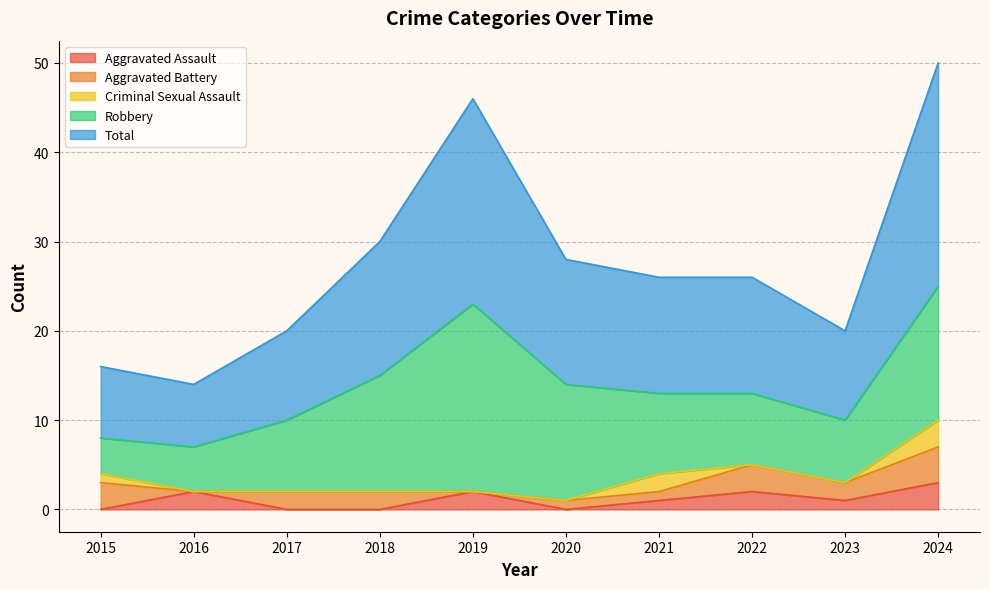

What is the value of the Aggravated Assault point at the 2nd from the left?

2